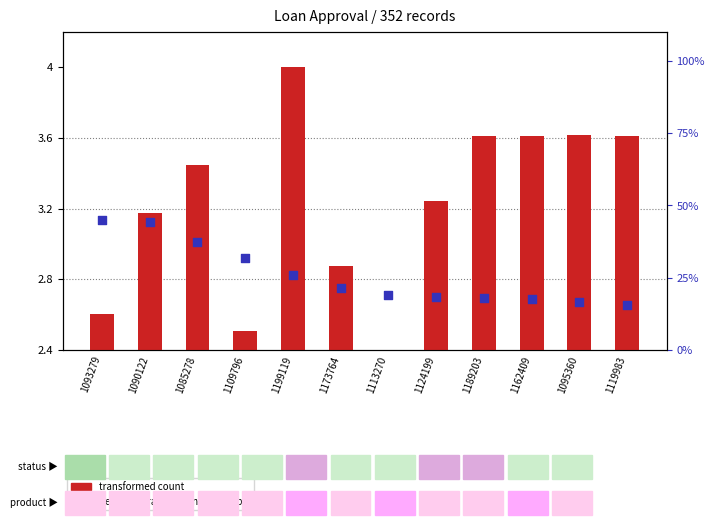

Which series contains the highest Y value?

percentile rank within the sample